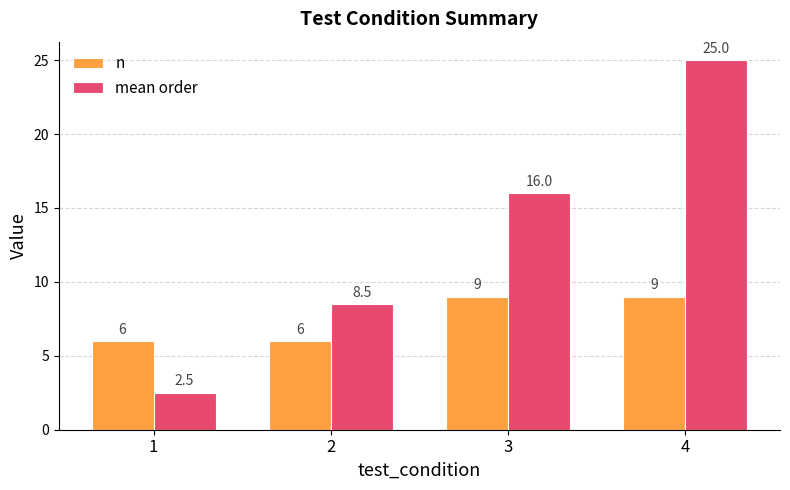

Which label corresponds to the smallest value in the chart?

1